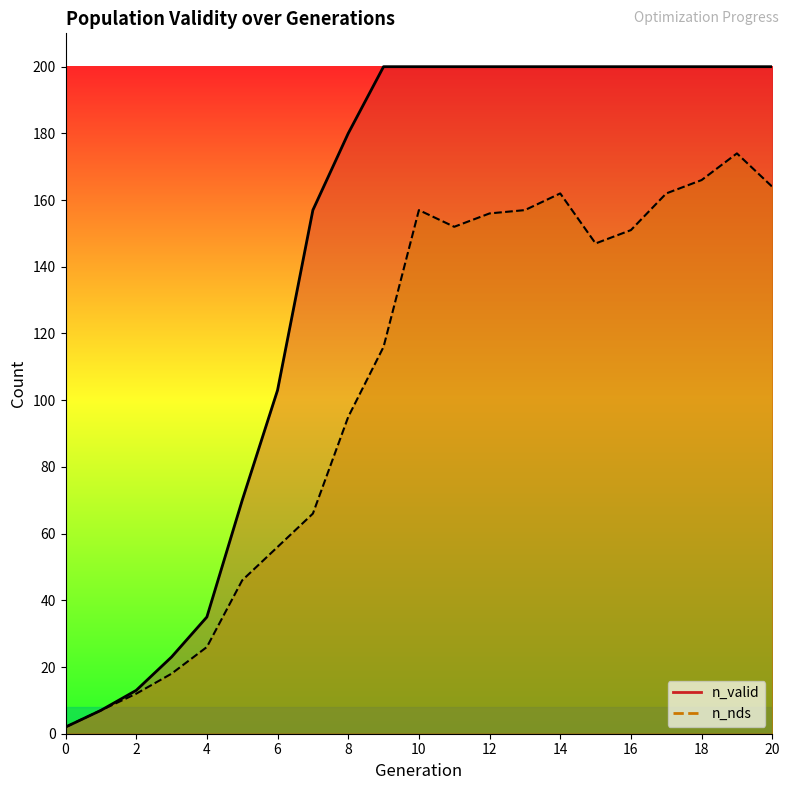

Rank the series by their average value, from highest to lowest.

n_valid, n_nds